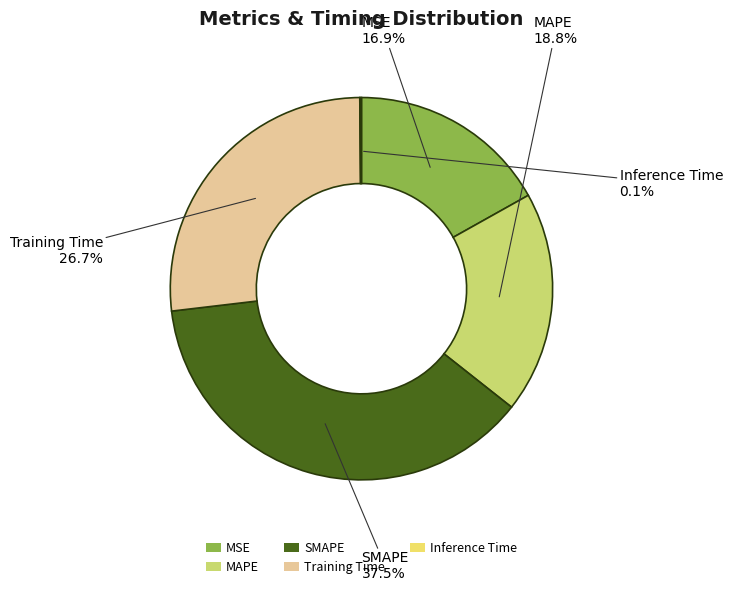

What is the largest slice in the pie chart?

SMAPE